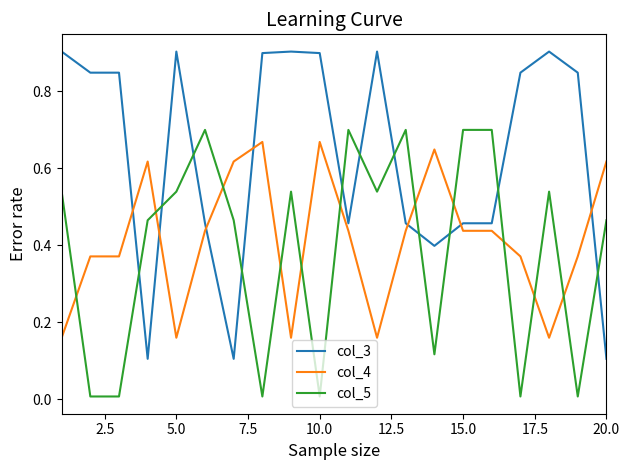

Which series ends up on top after the final intersection of col_3 and col_5?

col_5